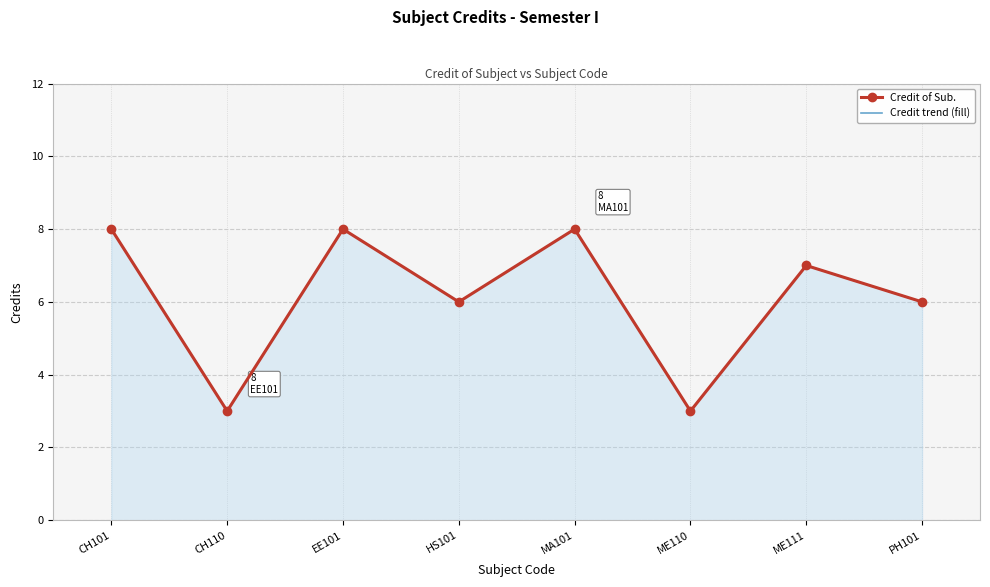

At CH101, list the series in order from largest to smallest.

Credit of Sub., Credit trend (fill)